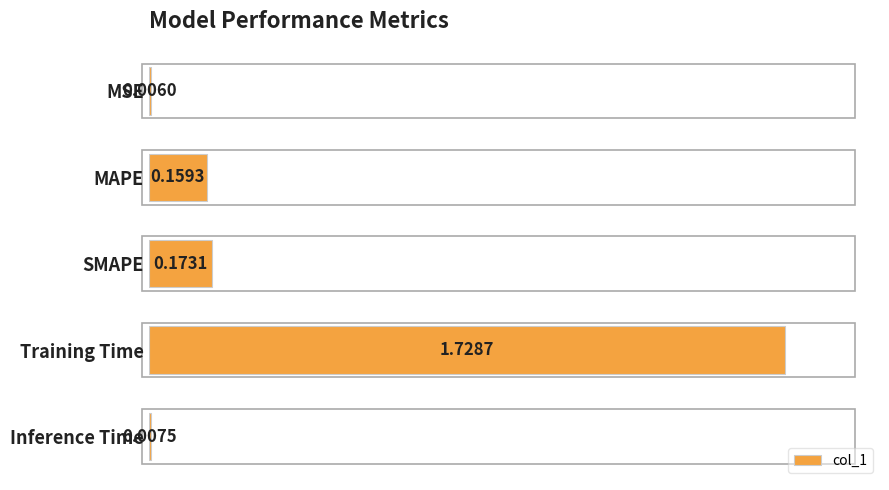

Are the bars horizontal?

Yes